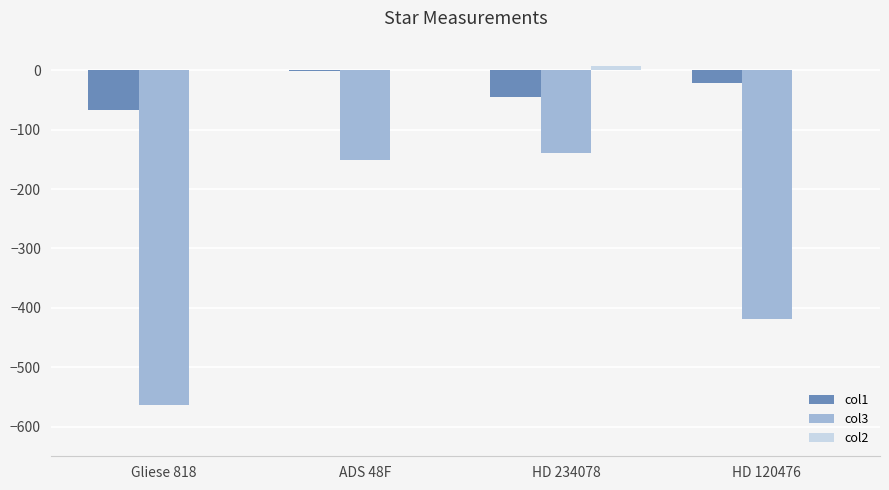

Which series has the largest total across all categories?

col2